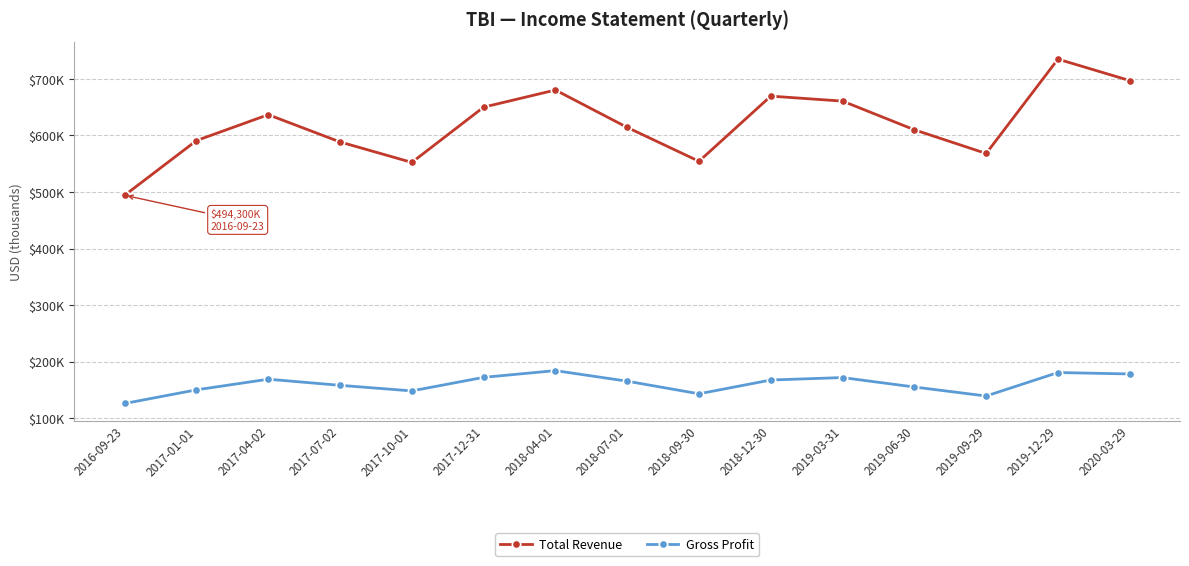

Between 2016-09-23 and 2017-07-02, which is larger?

2017-07-02